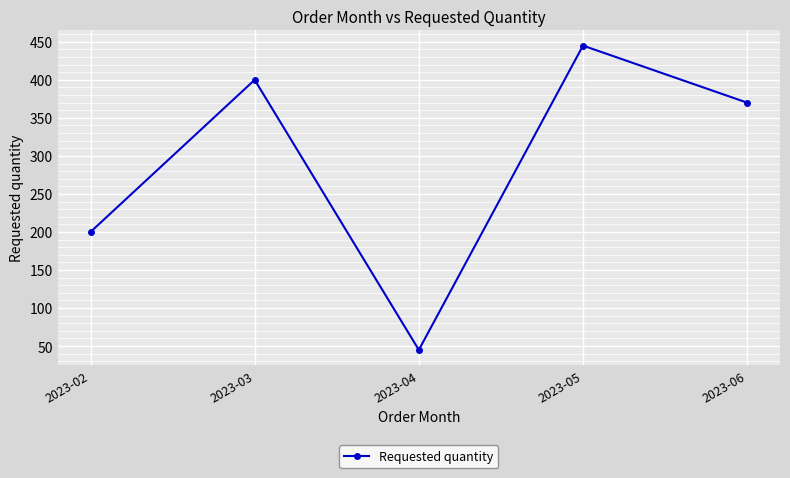

How many interior local valleys (lower than both neighbors) does the data have?

1